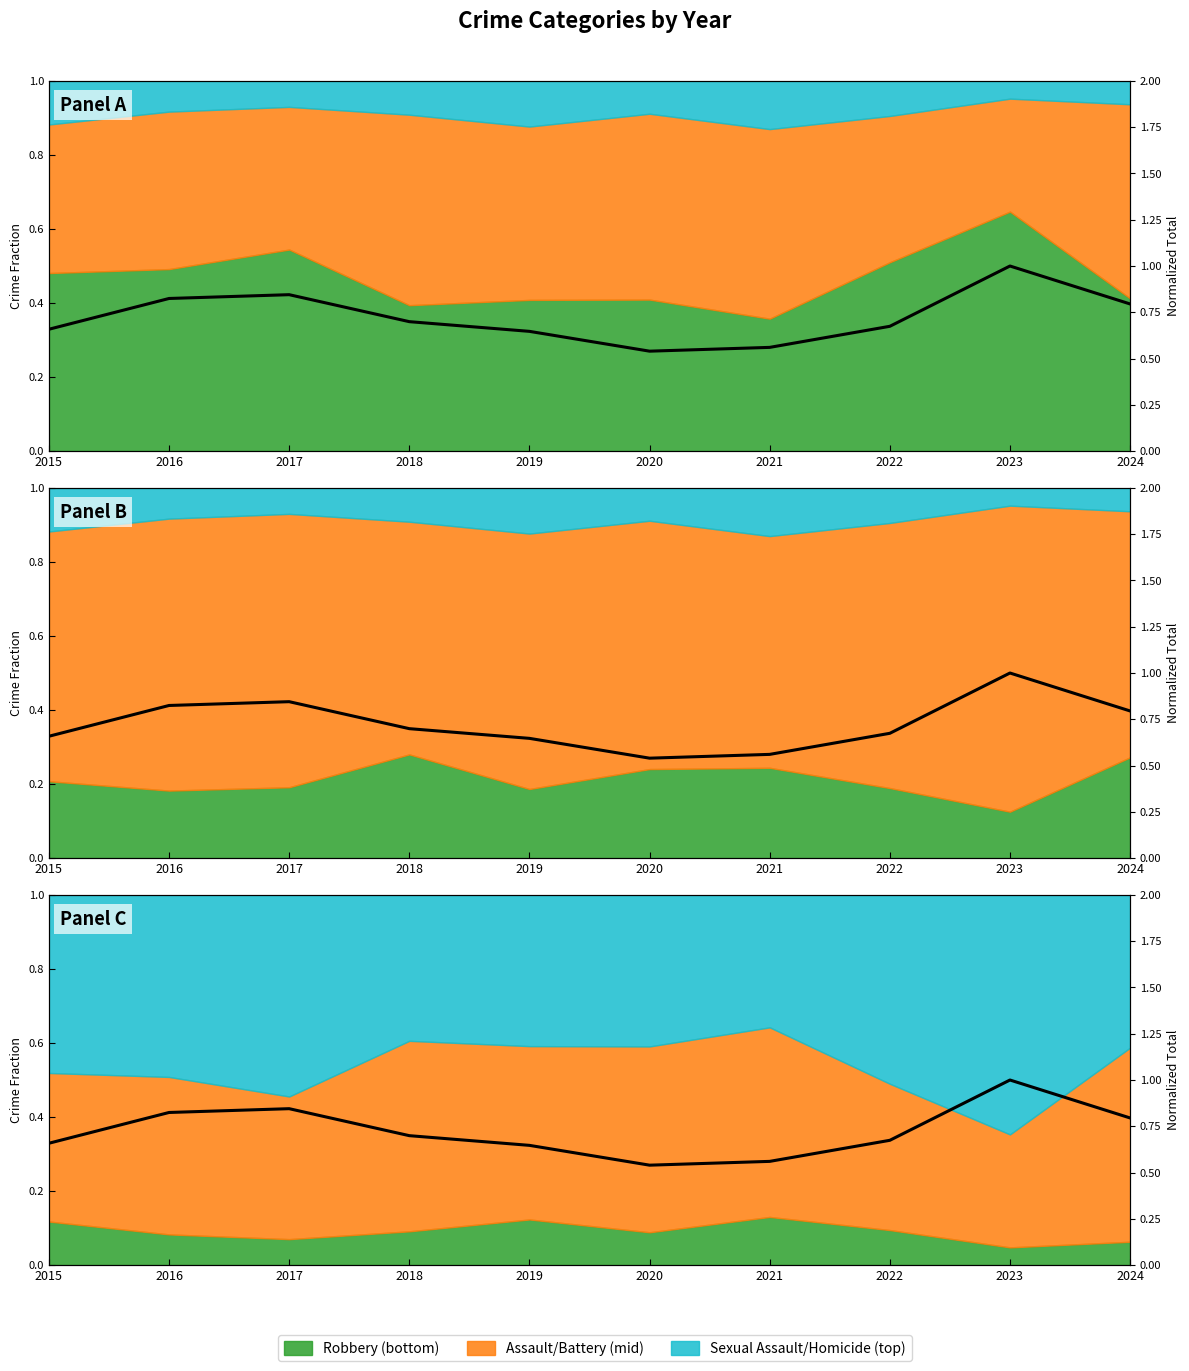

Which category has the highest value across all series?

2023